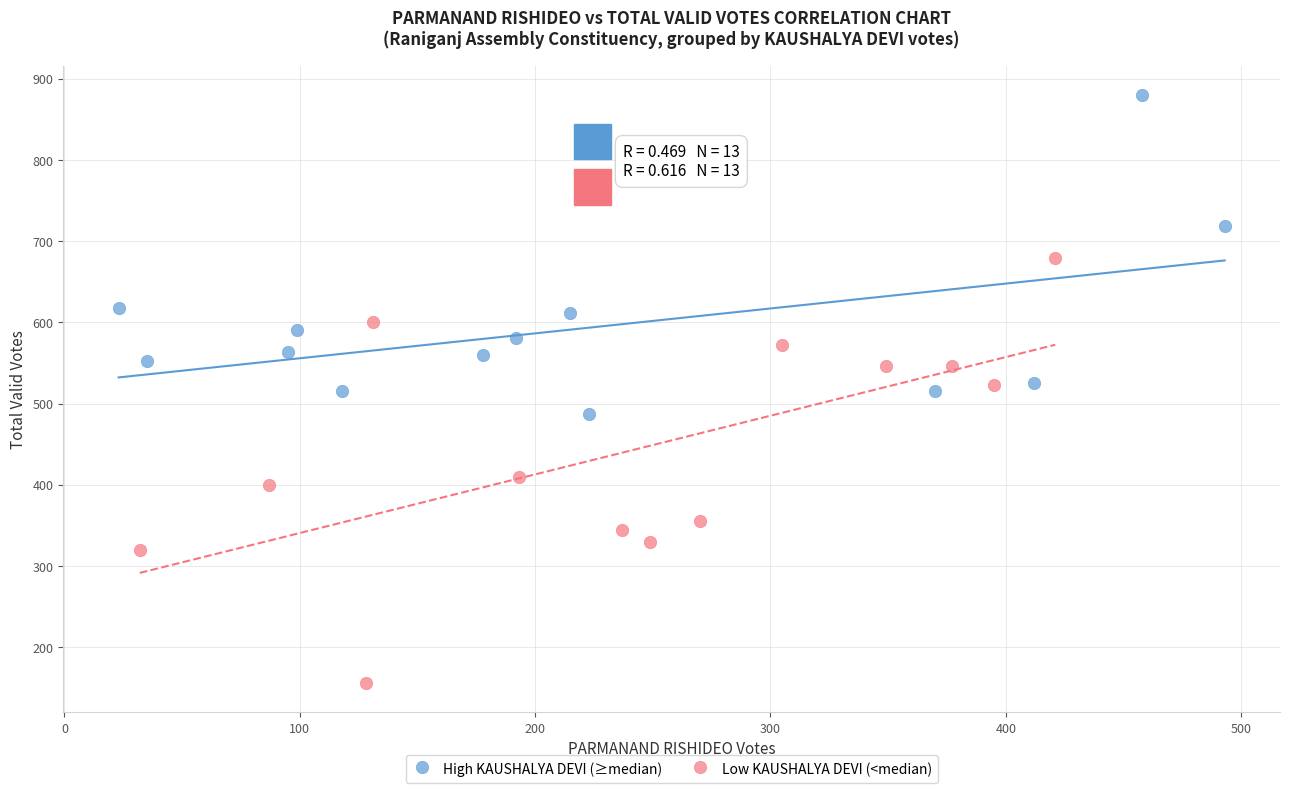

What are all the series names shown in the legend?

High KAUSHALYA DEVI (≥median), Low KAUSHALYA DEVI (<median)